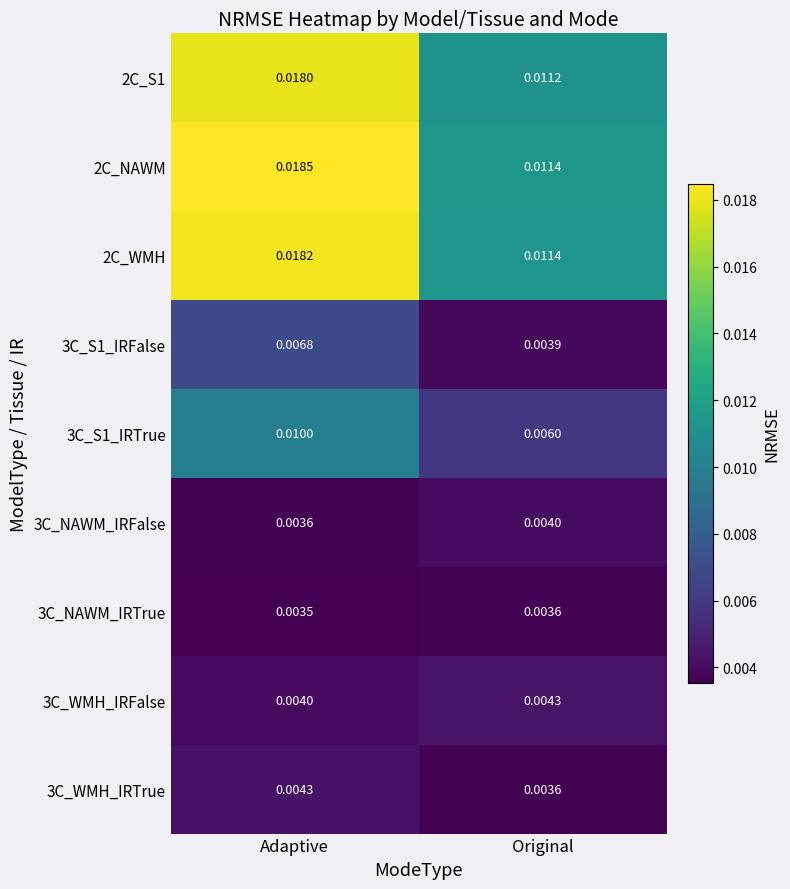

Where is 3C_S1_IRFalse nearest to the value 0?

Original